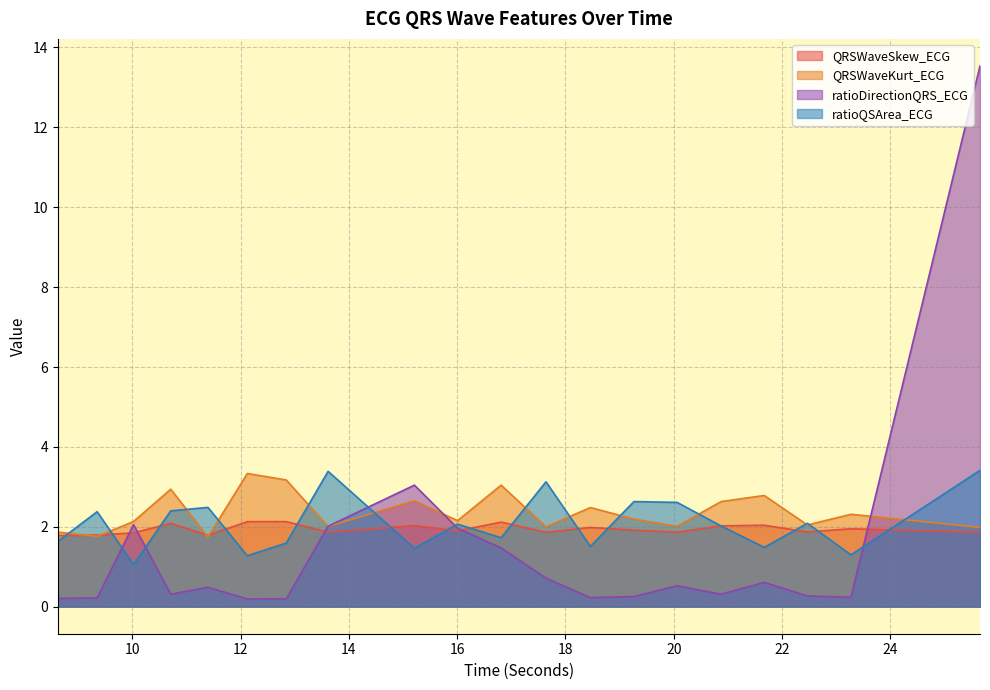

True or false: ratioDirectionQRS_ECG has a value of 13.5 at 25.65625.

True